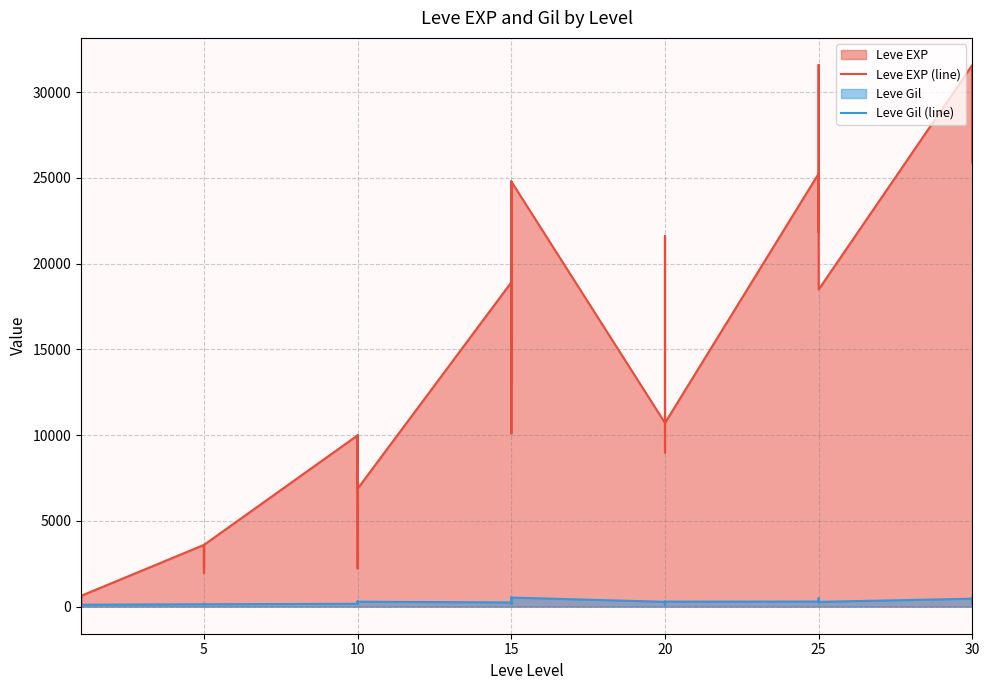

True or false: Leve Gil (line) and Leve EXP (line) intersect in this chart.

True